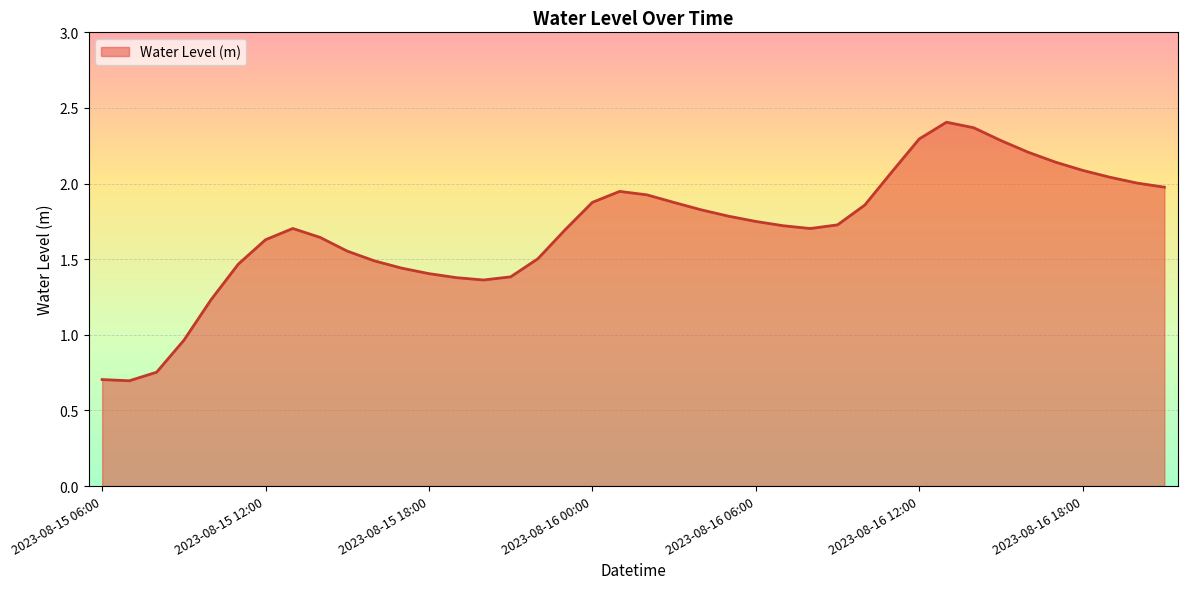

What is the minimum value shown in the chart?

0.7